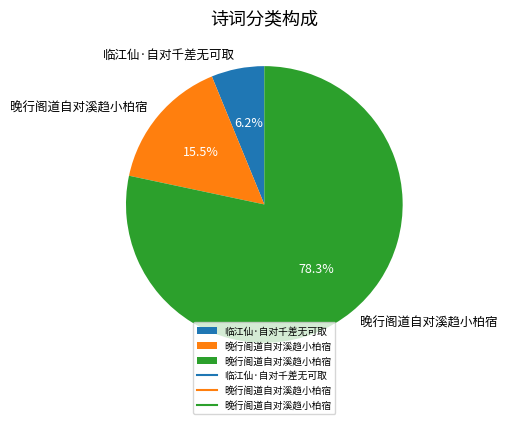

Is there any slice that represents more than half of the pie?

Yes